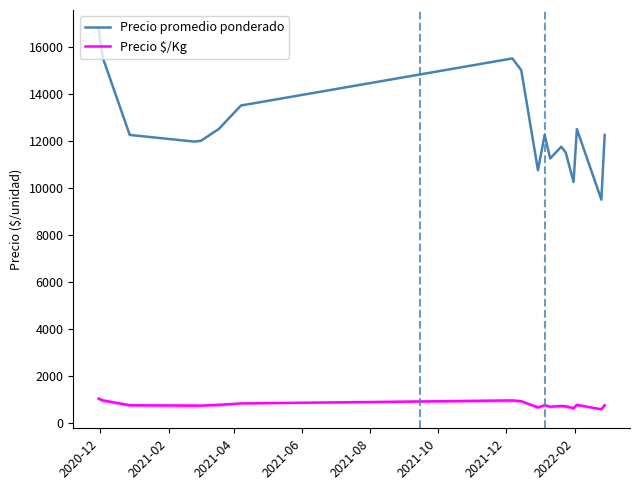

True or false: Precio promedio ponderado and Precio $/Kg intersect in this chart.

False